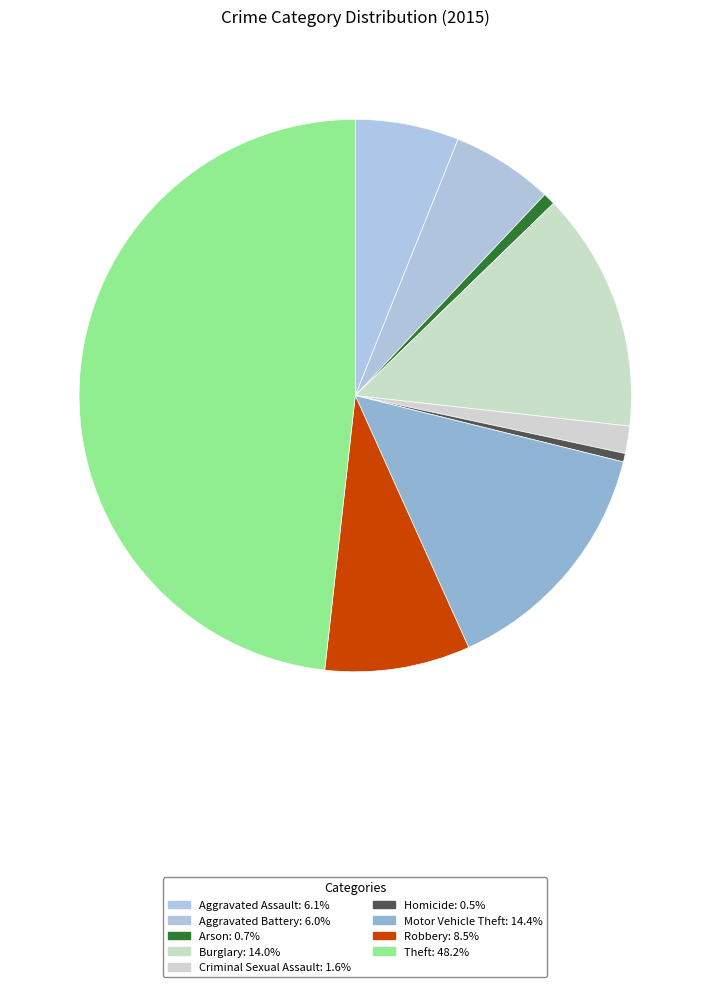

How many segments does this pie chart have?

9